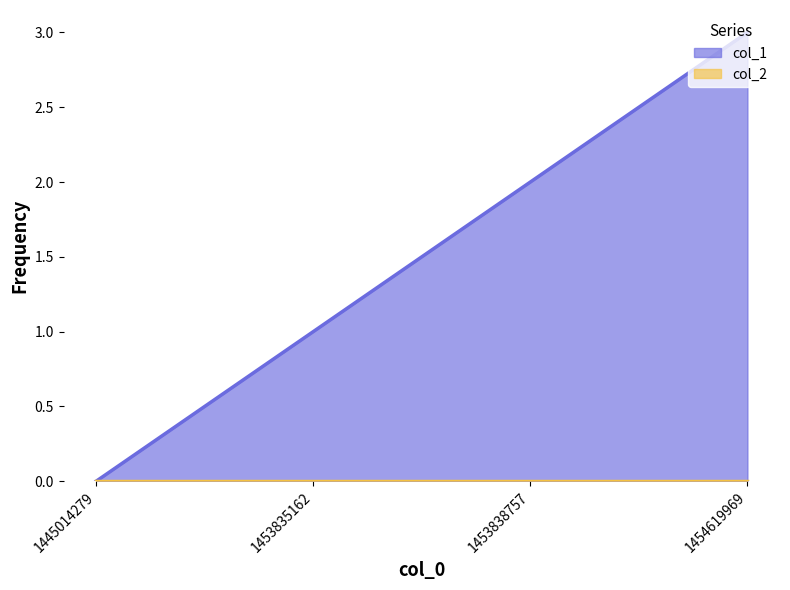

True or false: col_2 and col_1 cross at least once.

False